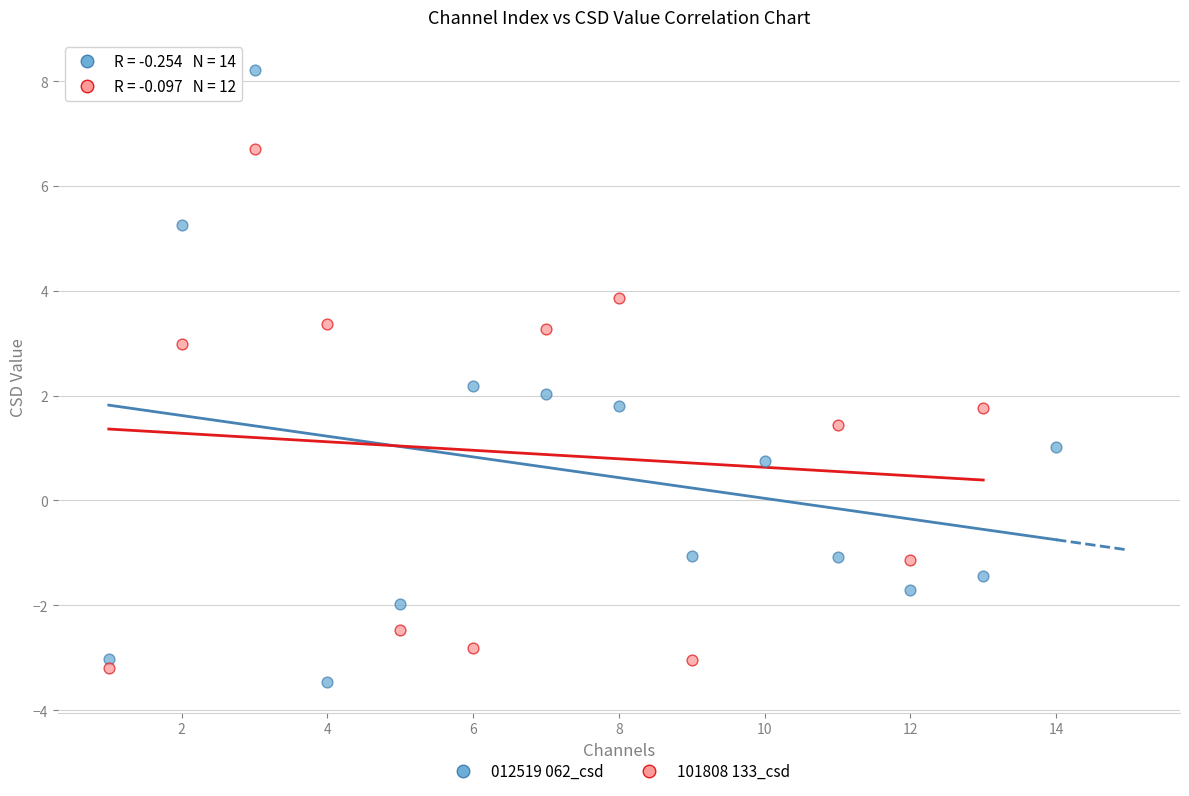

Which series has the largest Y range (max minus min)?

012519 062_csd